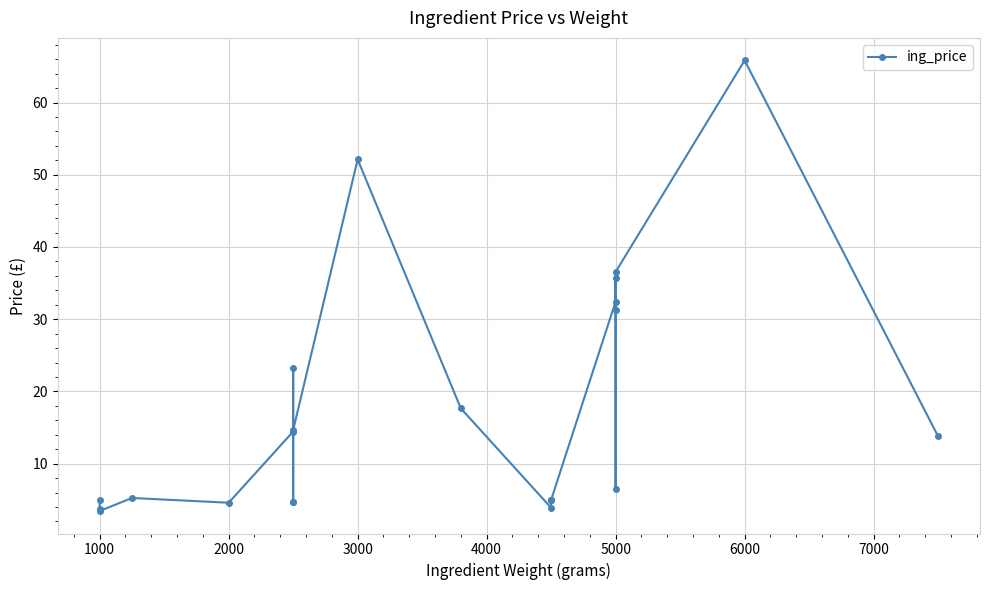

Where is the first local minimum?

1000